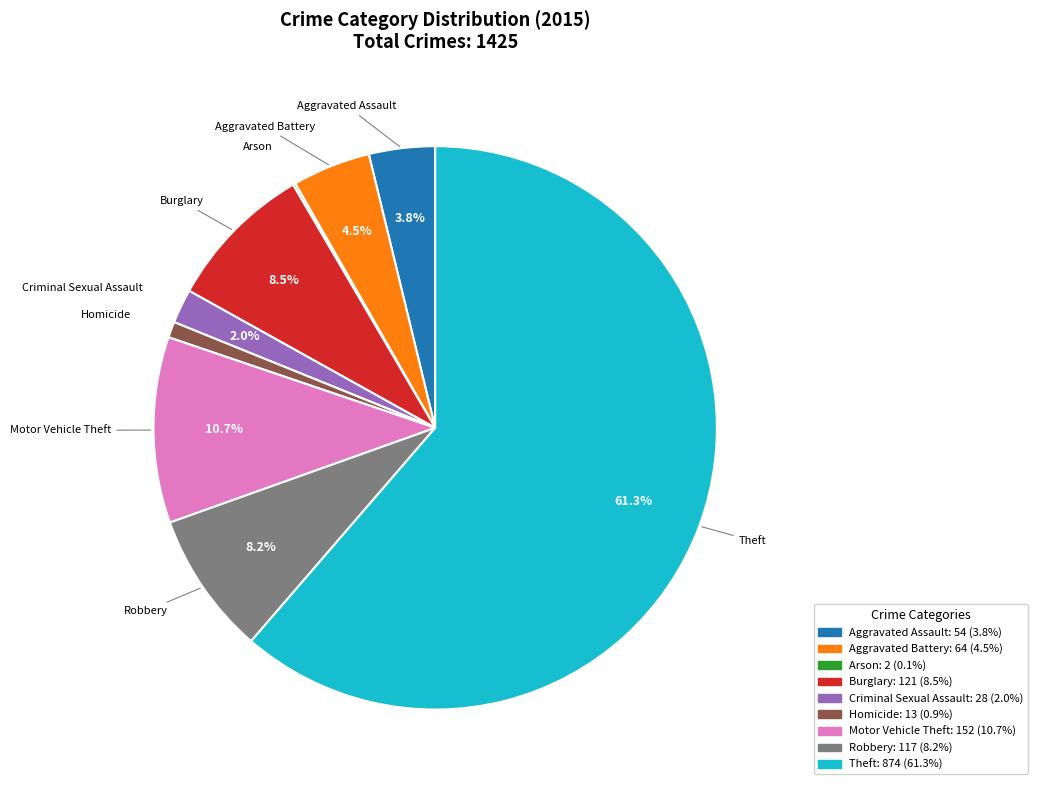

Which category accounts for the majority?

Theft